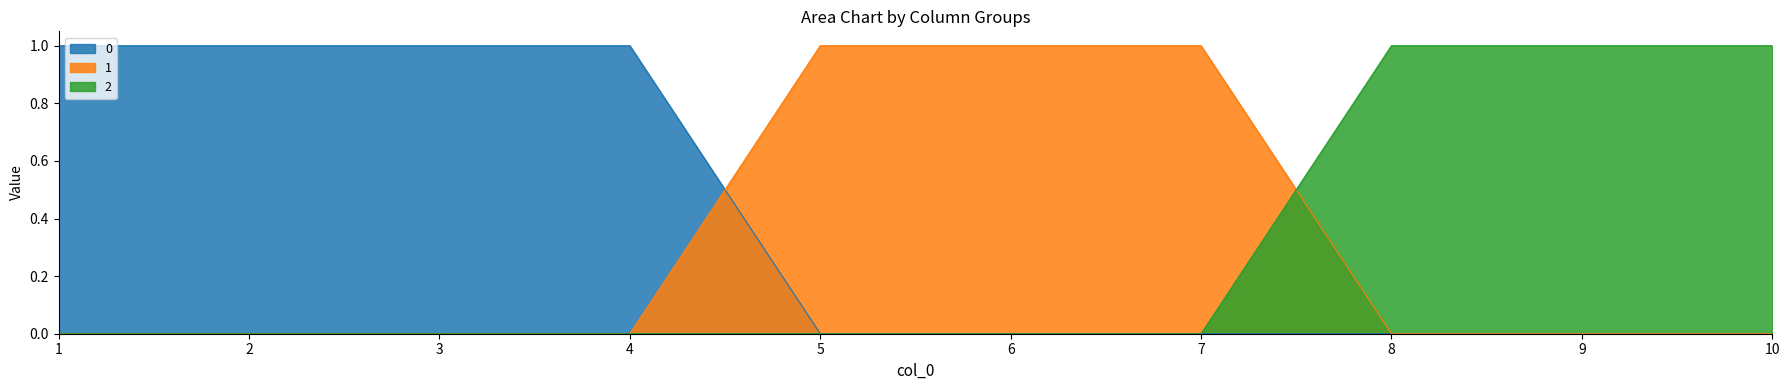

What is the total value across all series at 3?

1